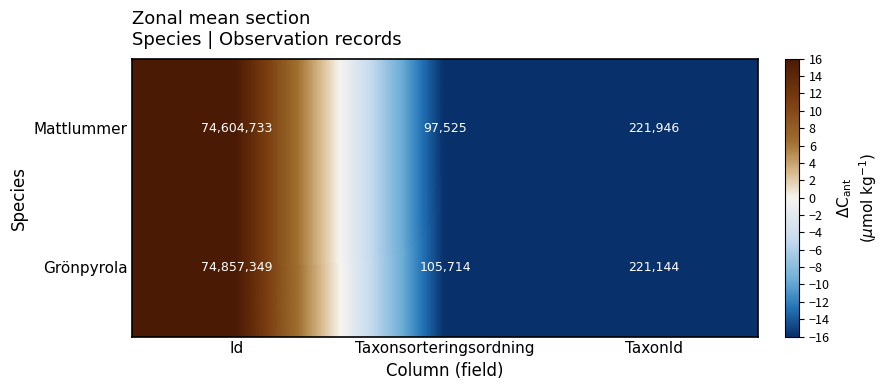

How many data points does each series have?

3